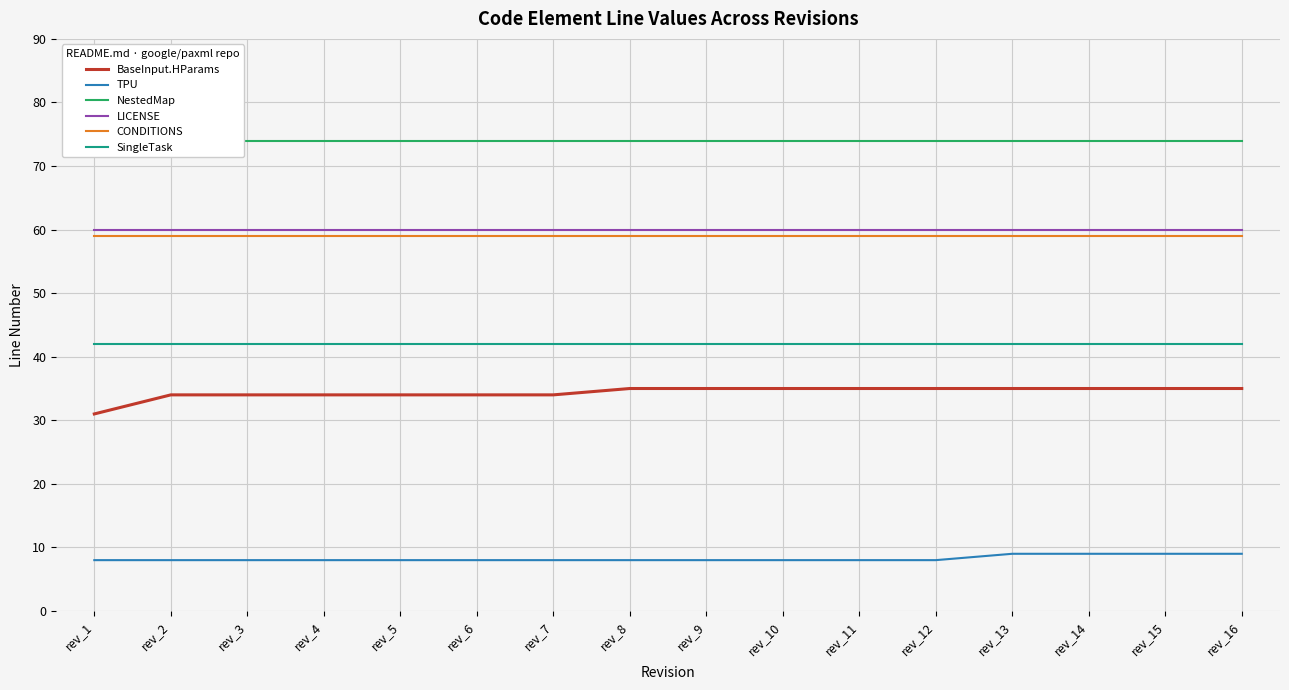

What is the value of the NestedMap point at the 7th from the left?

74